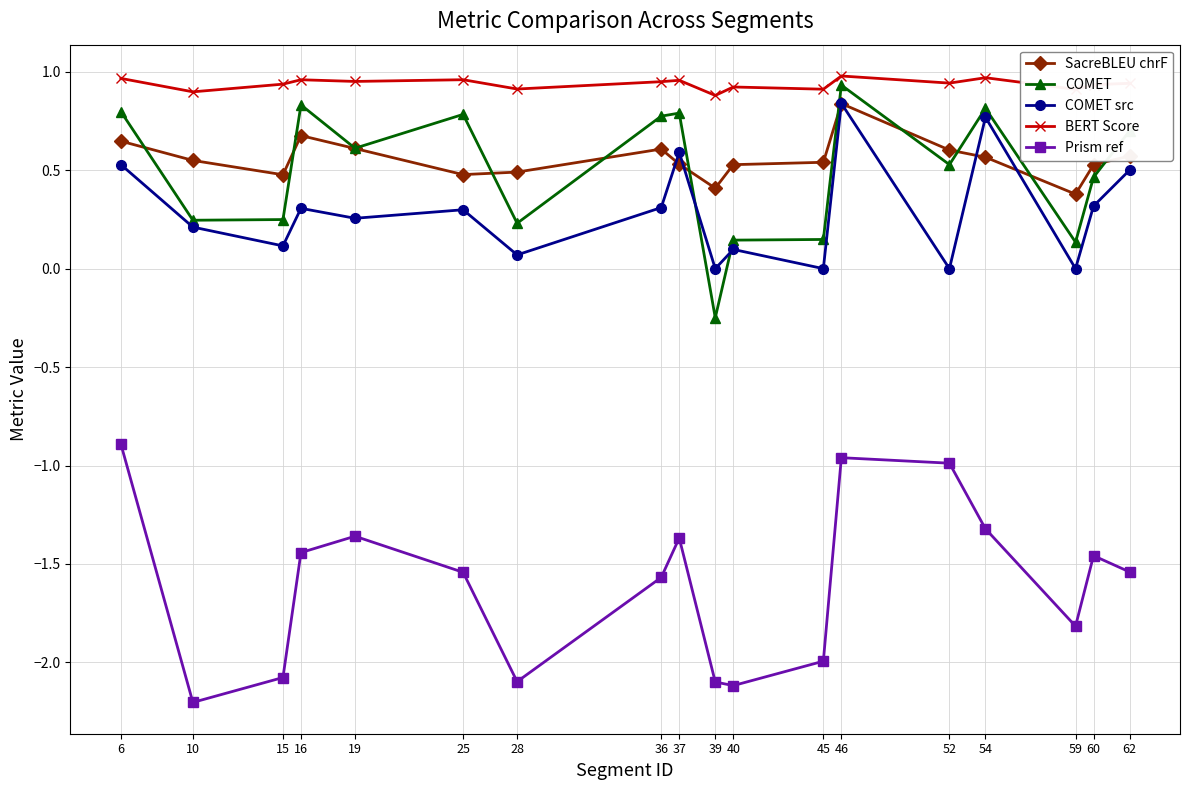

Which category has the lowest value across all series?

10